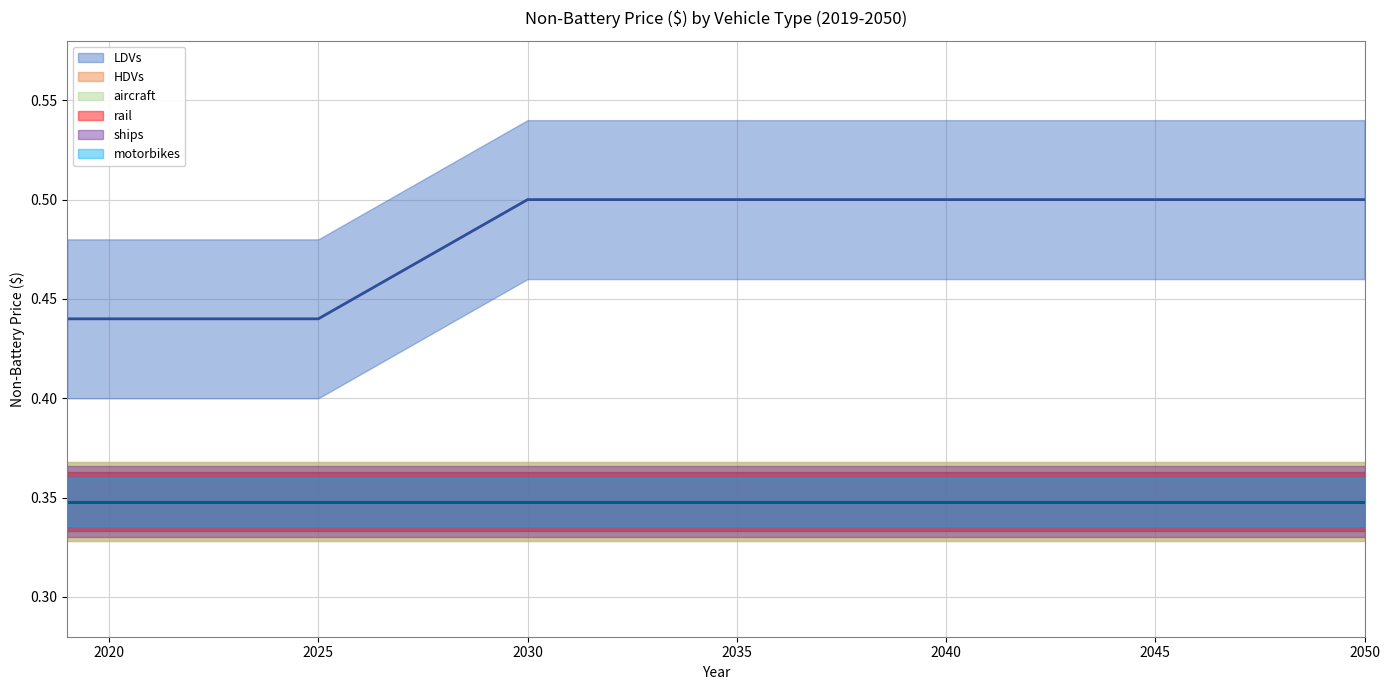

How many distinct data groups are displayed?

6